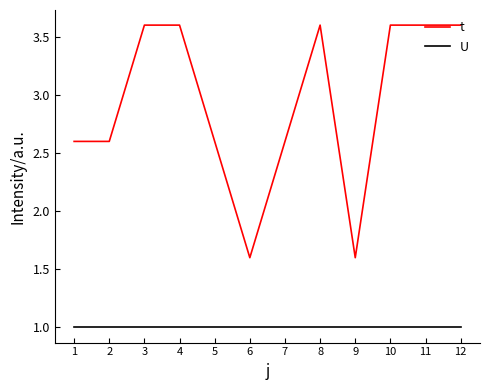

True or false: U has a value of 0.5 at 3.

False